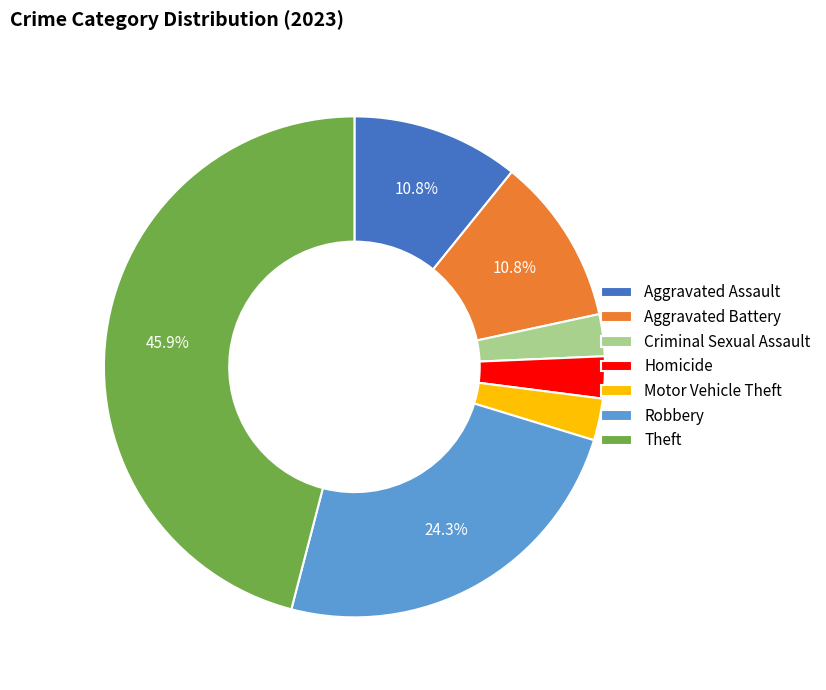

Is the sum of Theft and Aggravated Assault greater than half?

Yes